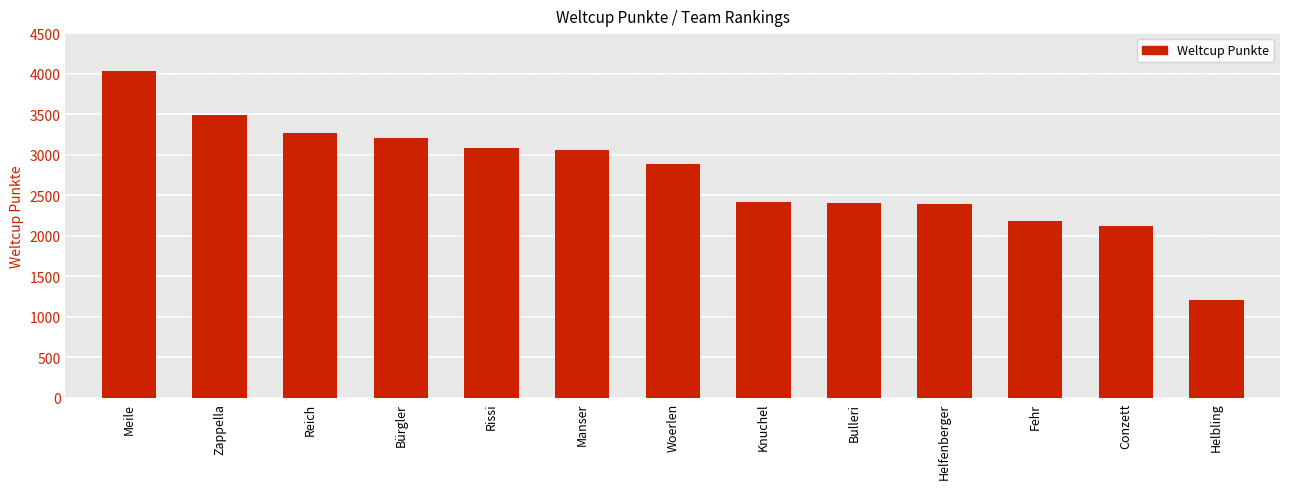

What is the change in value from Zappella to Helbling?

-2279